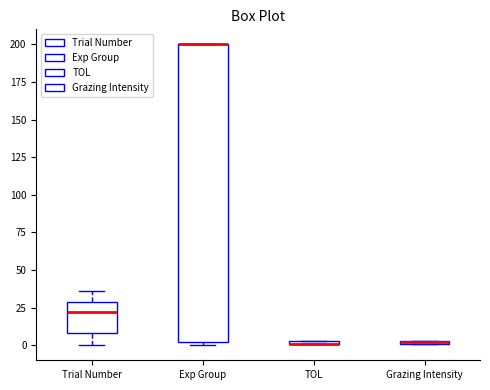

Which box is the tallest, from its lower edge to its upper edge?

Exp Group